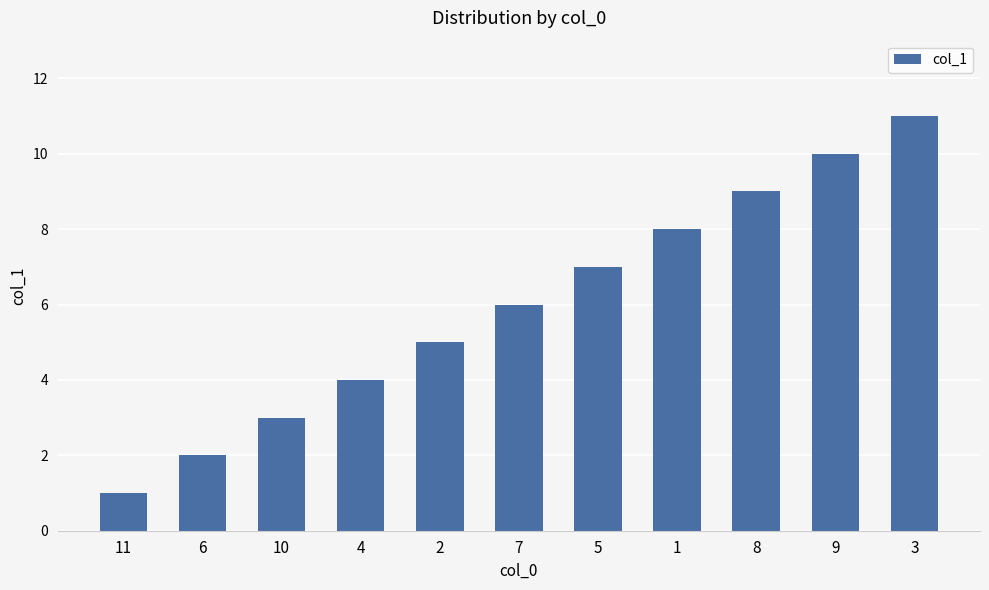

What is the minimum value shown in the chart?

1